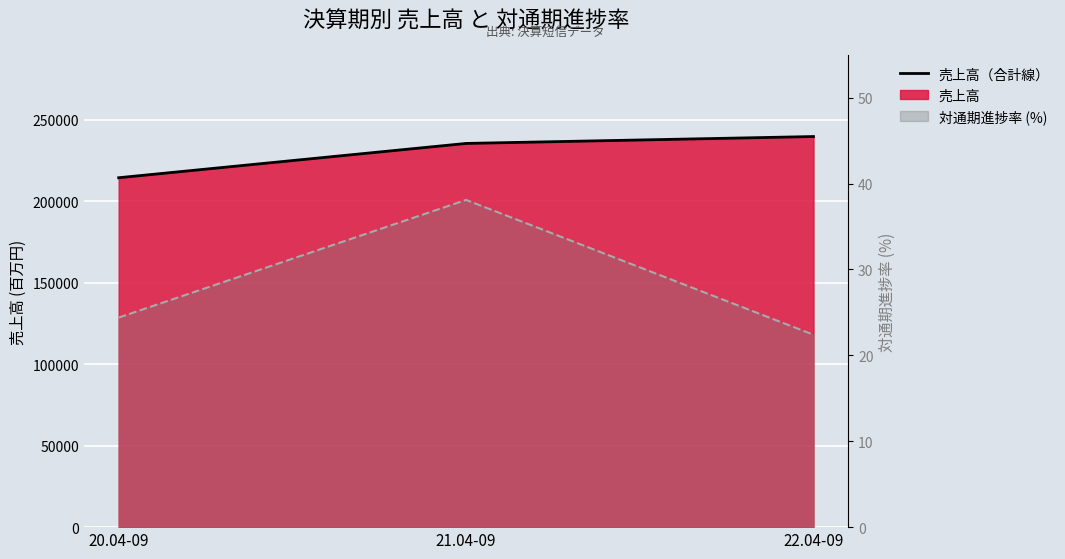

The 対通期進捗率（線） series shows 6.6 at 22.04-09. True or false?

False